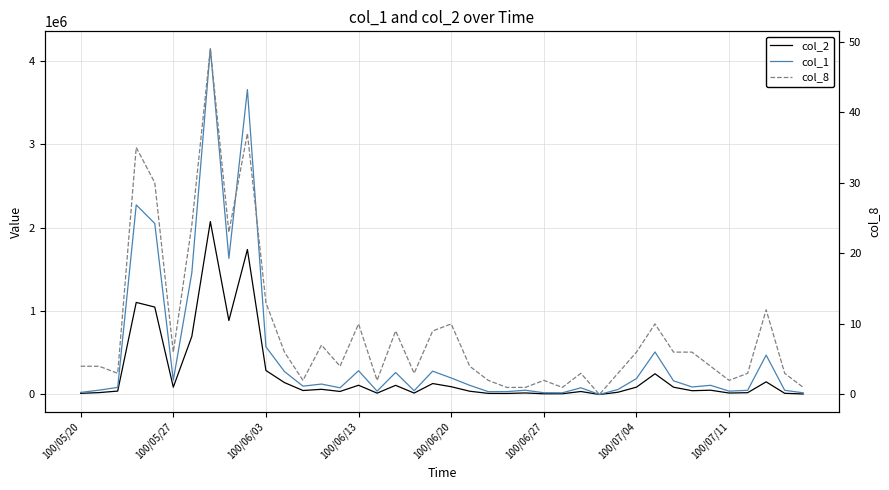

Which series has the largest range (max minus min)?

col_1